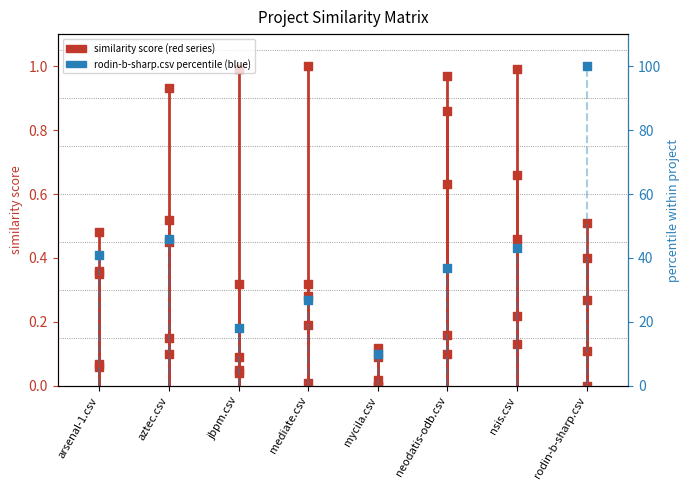

Is the value of jbpm.csv (red) at aztec.csv greater than the value of rodin-b-sharp.csv (blue) at aztec.csv?

No